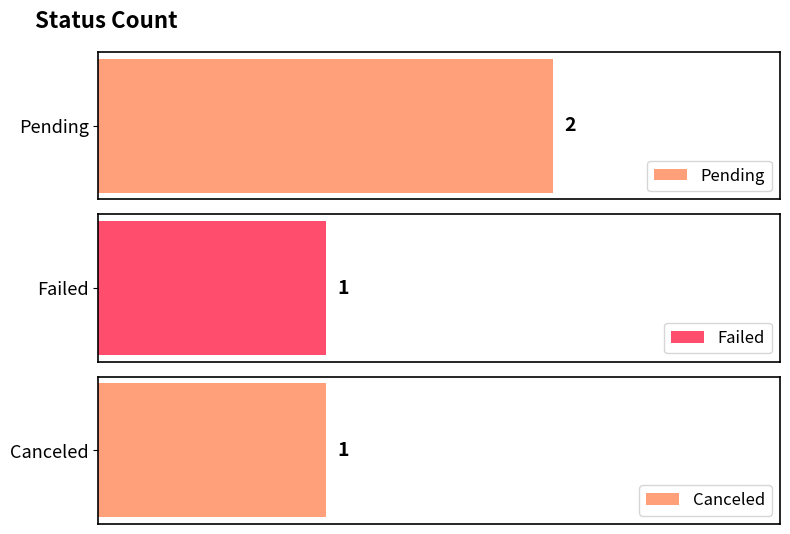

What is the minimum value shown in the chart?

1